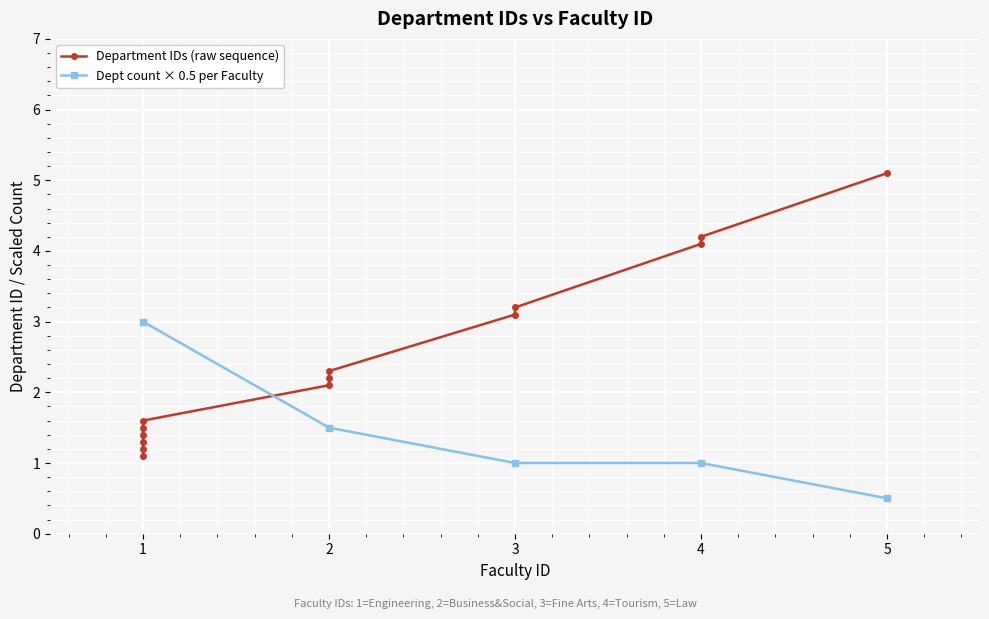

How many data points are above 2?

8